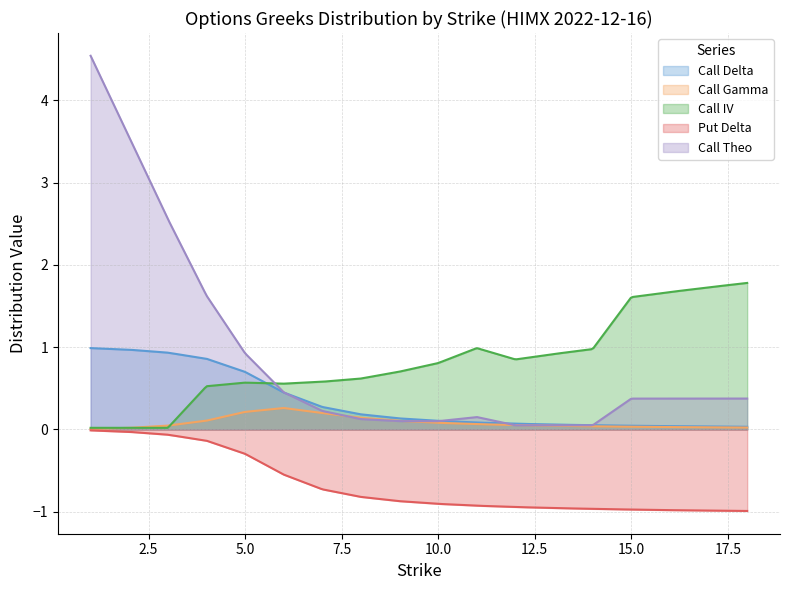

What is the difference between the maximum and minimum values in the Call Delta series?

1.0